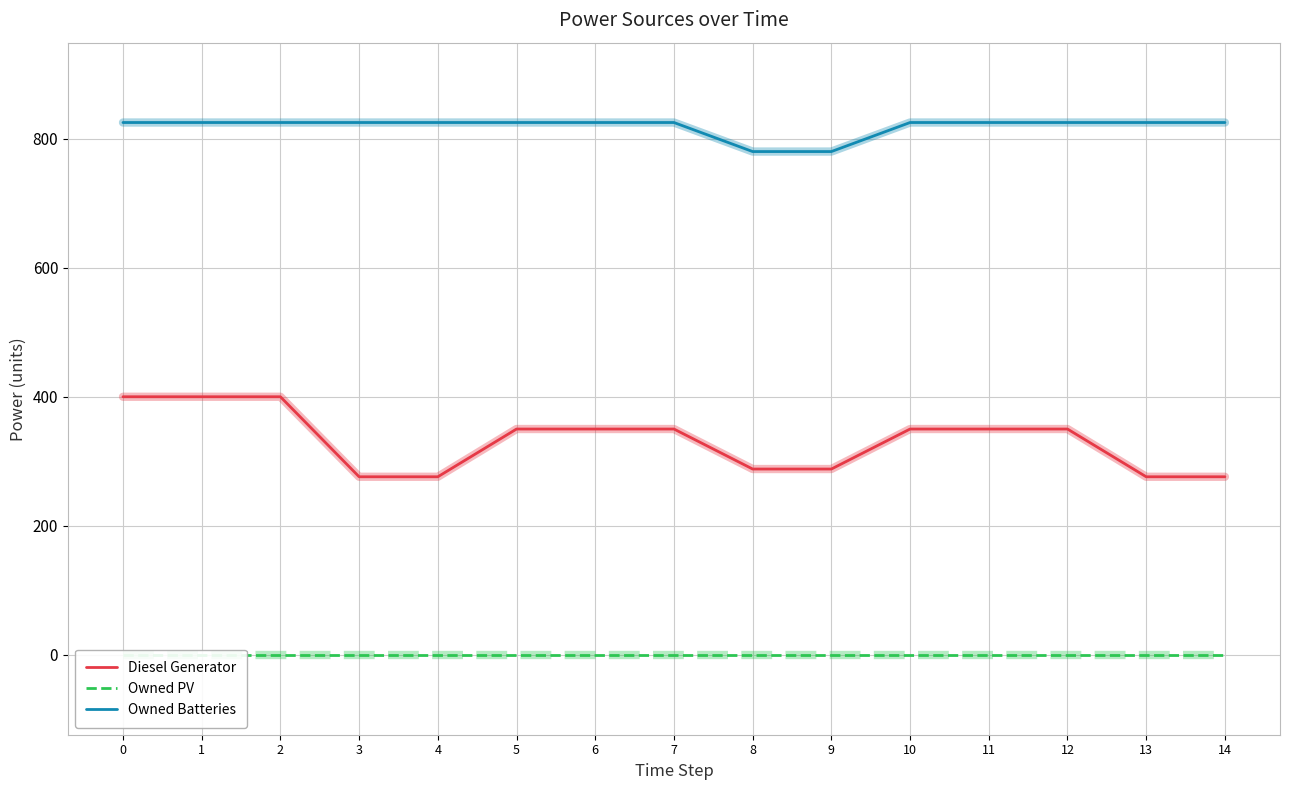

List the series in order of their peak value, lowest first.

Owned PV, Diesel Generator, Owned Batteries